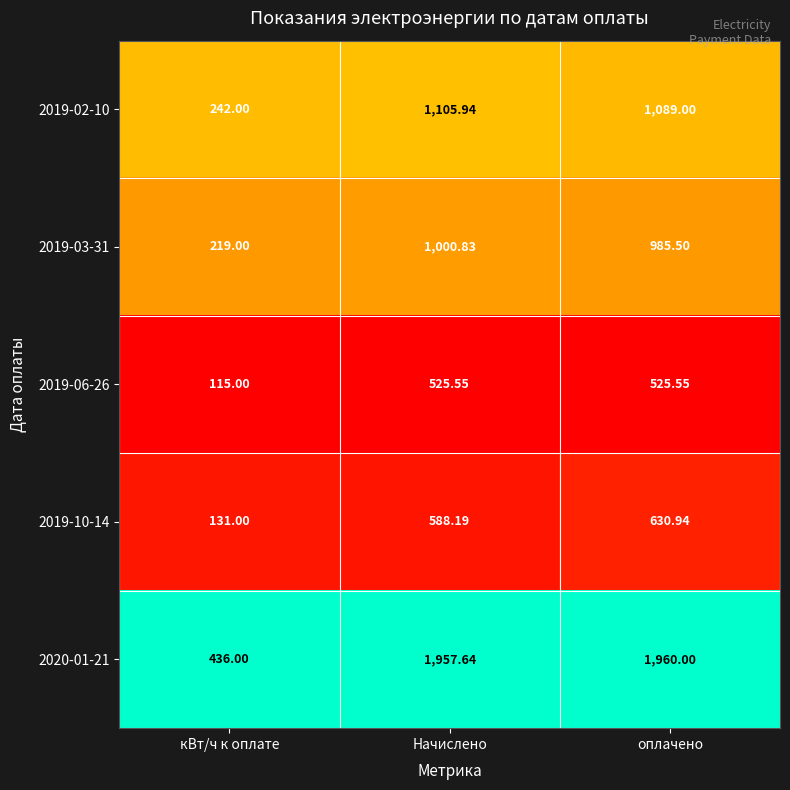

Where does the 2019-03-31 series first go above 985?

Начислено